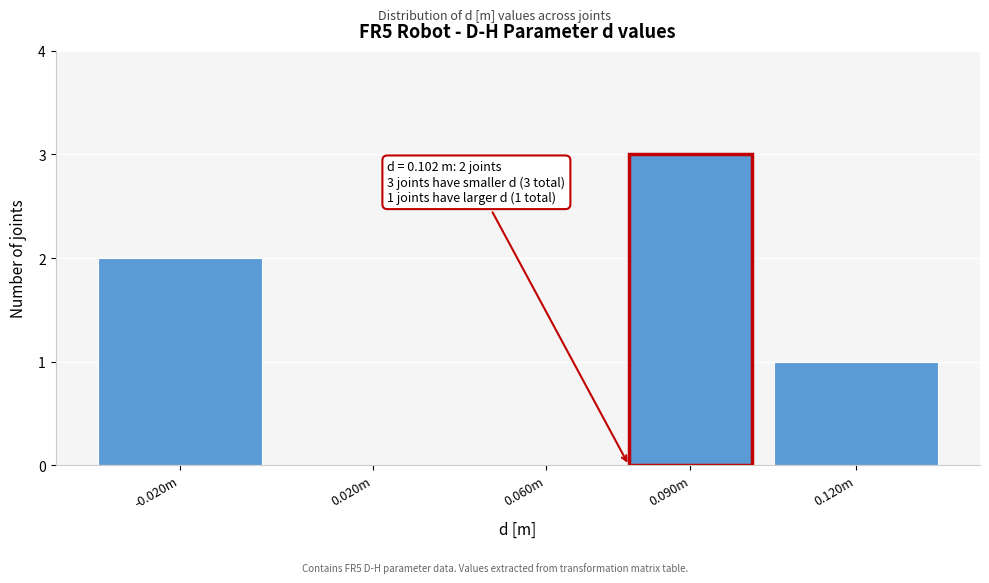

Reading right to left, extract all data points from this chart.

0.120m=1	0.090m=3	0.060m=0	0.020m=0	-0.020m=2